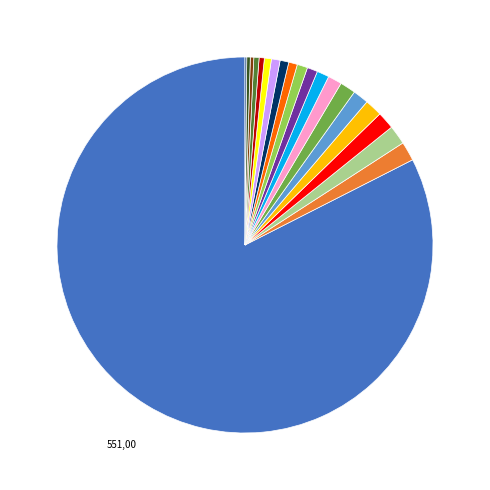

Does any single category account for the majority?

Yes